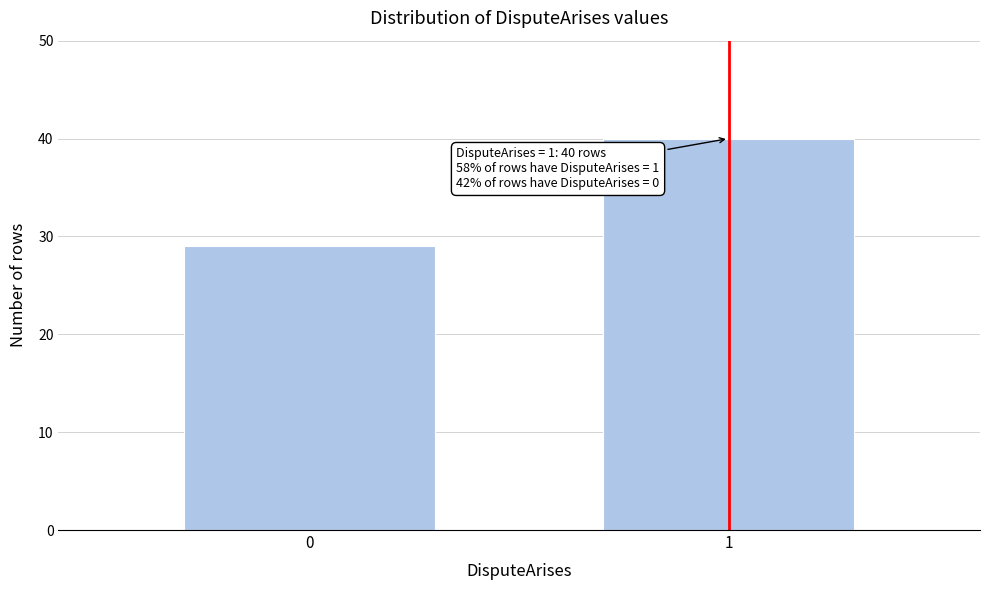

Reading left to right, what are all the values shown in this chart?

0=29	1=40